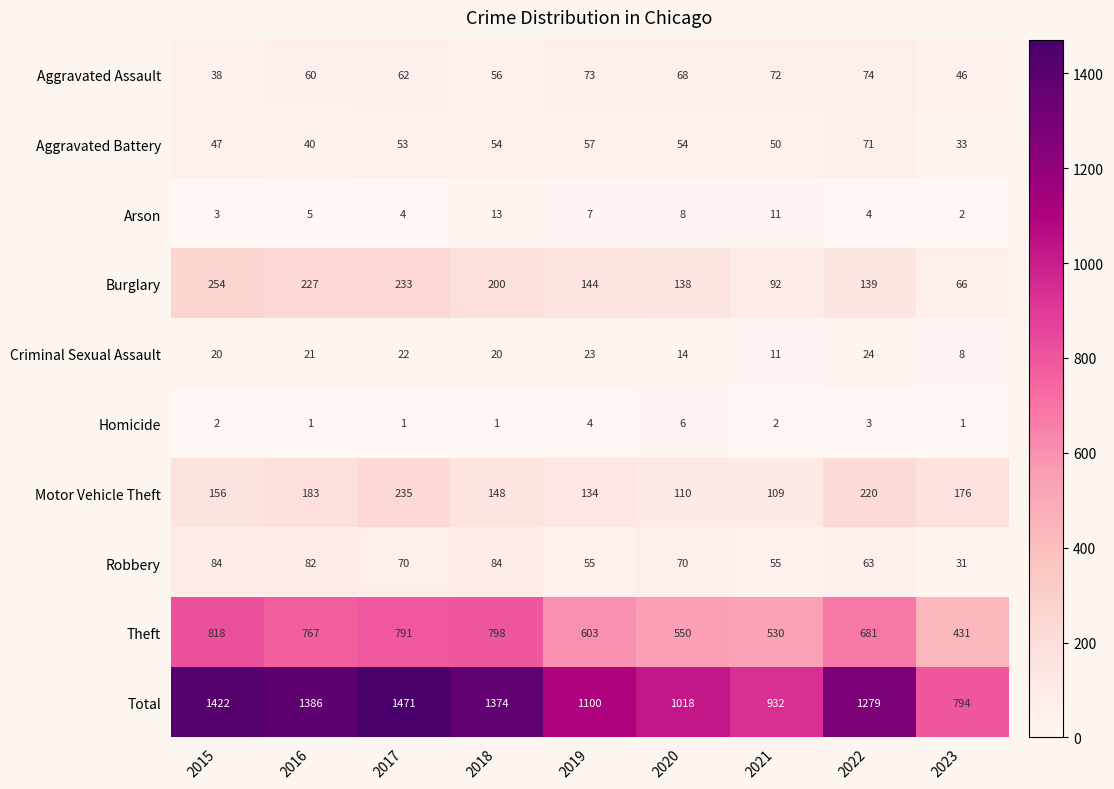

What is the minimum value shown in the chart?

1